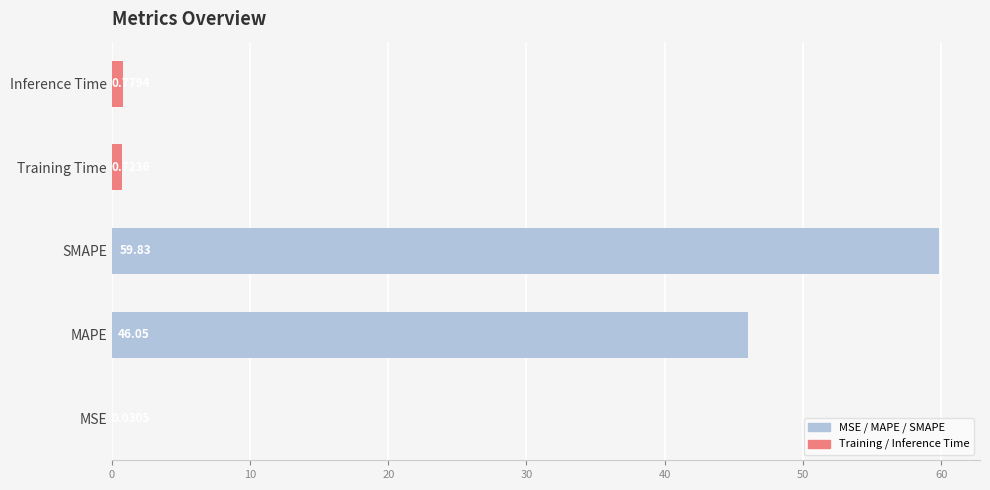

What is the change in value from MSE to SMAPE?

+59.8